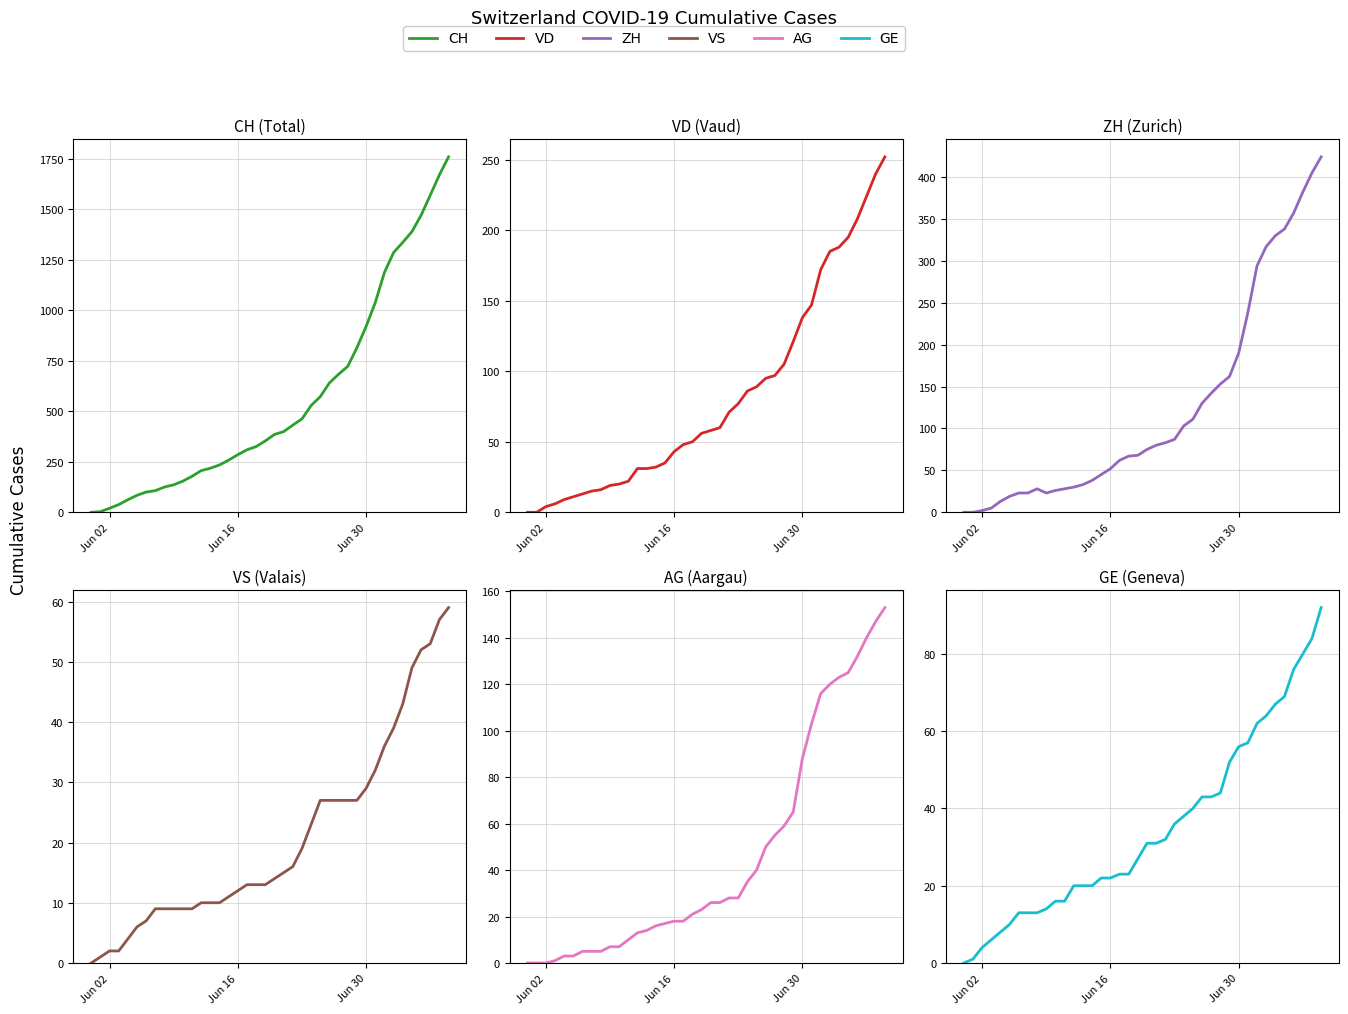

How many positive values does the VS series have?

39